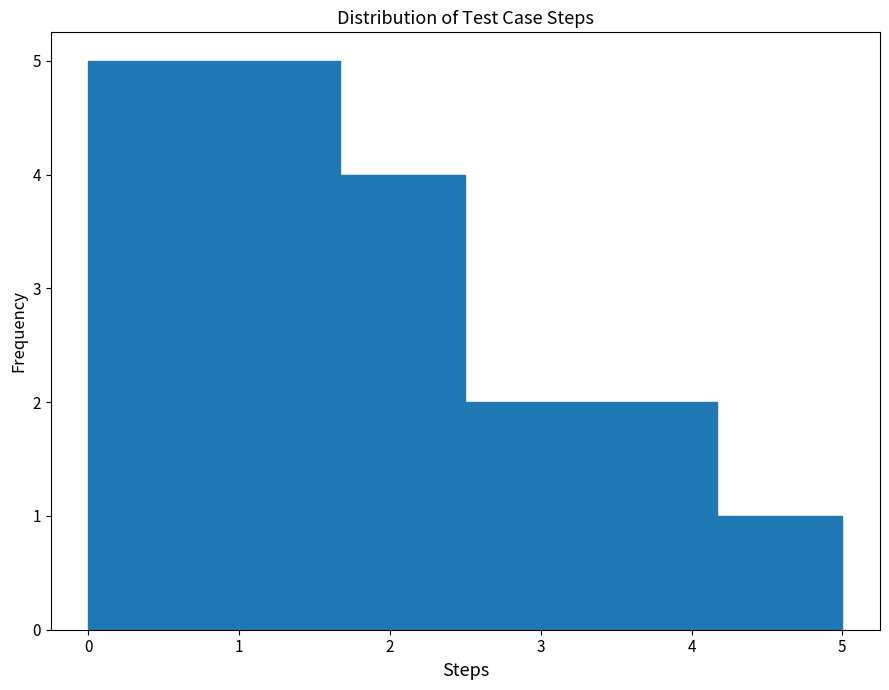

Reading left to right, list every bar in this chart as the range it spans on the x-axis followed by its height. Neither the bar edges nor the heights are printed on the chart, so give them approximately, as read against the axes.

0.0 to 0.8: 5
0.8 to 1.7: 5
1.7 to 2.5: 4
2.5 to 3.3: 2
3.3 to 4.2: 2
4.2 to 5.0: 1